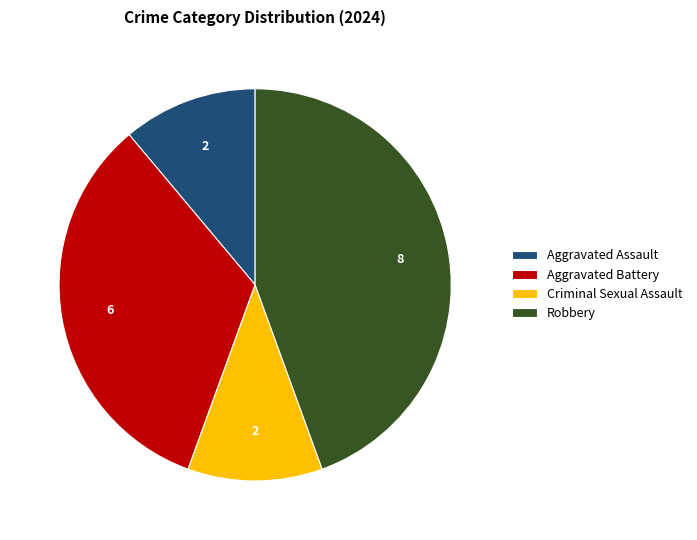

What is the ratio of the value at Criminal Sexual Assault to the value at Aggravated Battery?

0.3